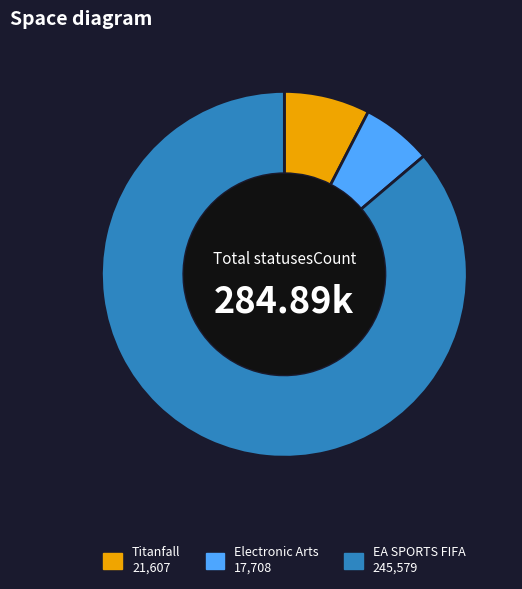

What is the ratio of the value at Electronic Arts to the value at EA SPORTS FIFA?

0.1